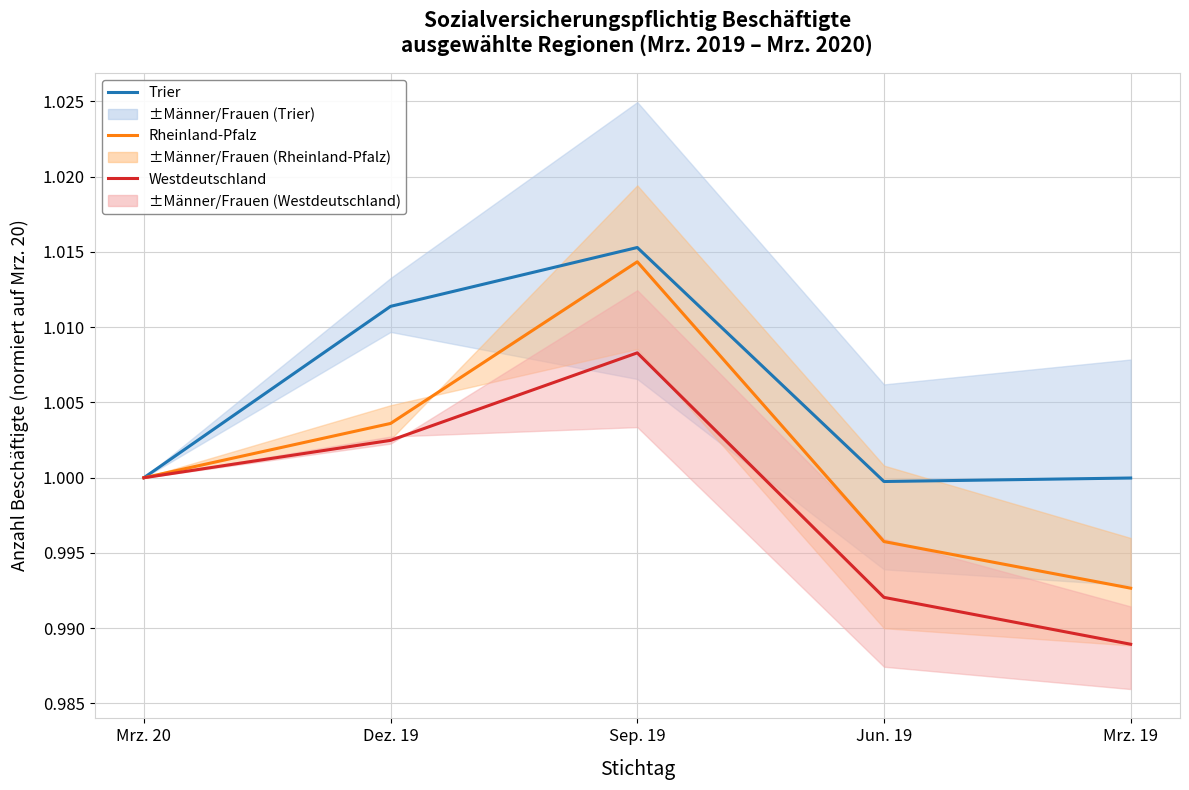

True or false: Trier and Rheinland-Pfalz intersect in this chart.

False